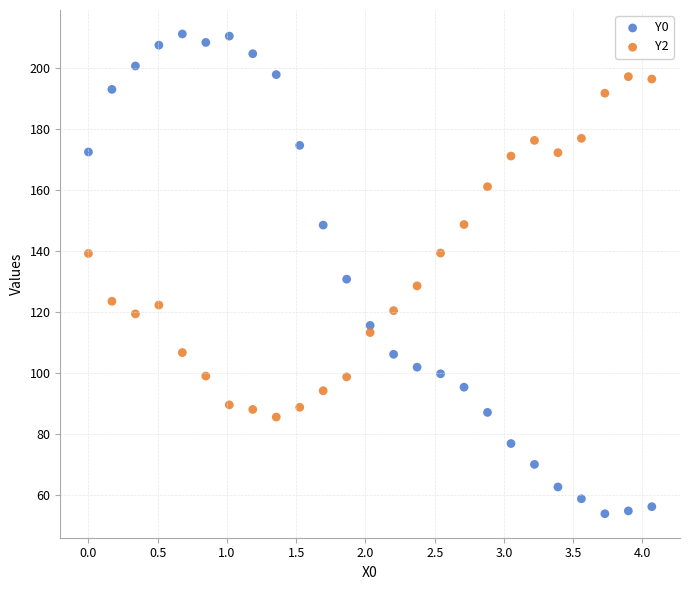

Which series contains the lowest Y value?

Y0